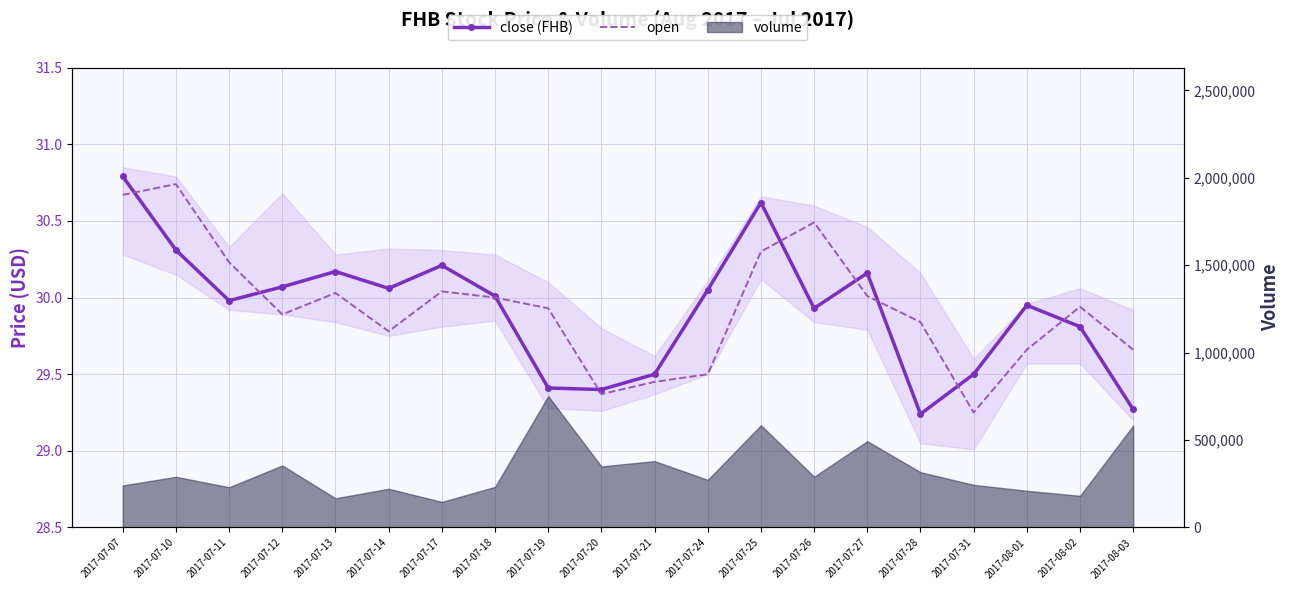

What is the difference between the highest and lowest values at 2017-08-03?

0.4